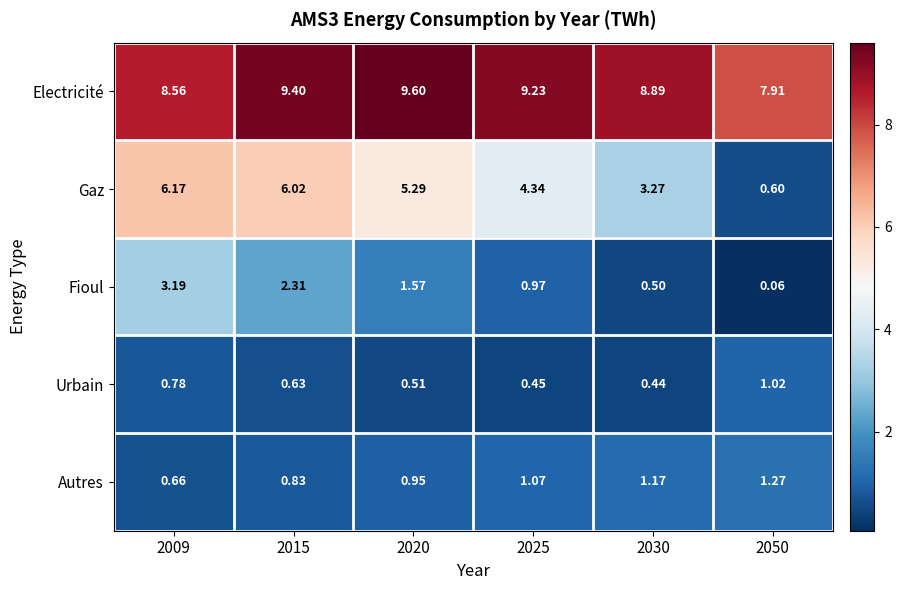

Between 2020 and 2025, which series saw the biggest shift?

Gaz